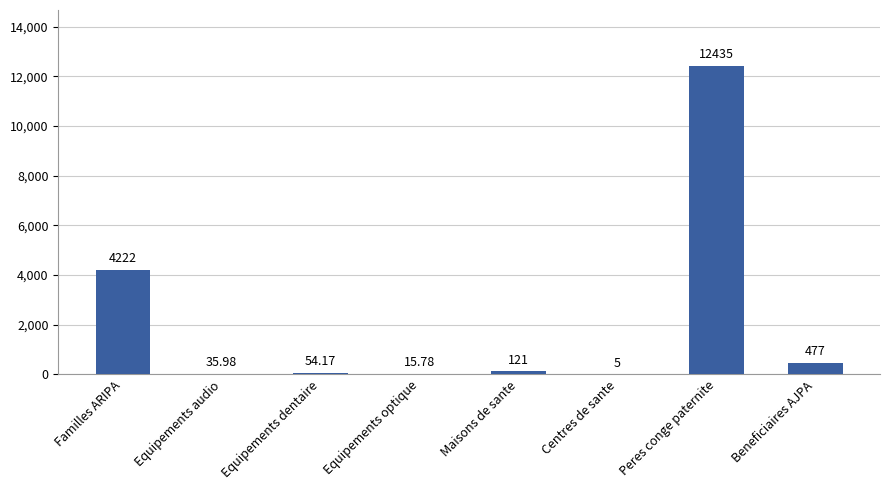

Which label corresponds to the largest value in the chart?

Peres conge paternite